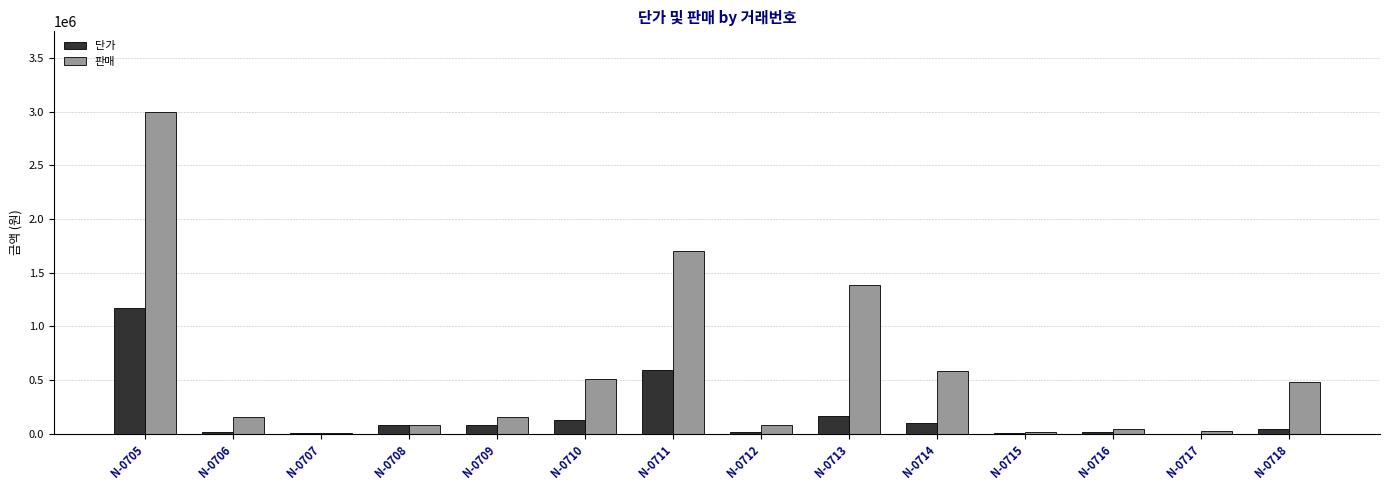

At which category is the sum across all series the highest?

N-0705